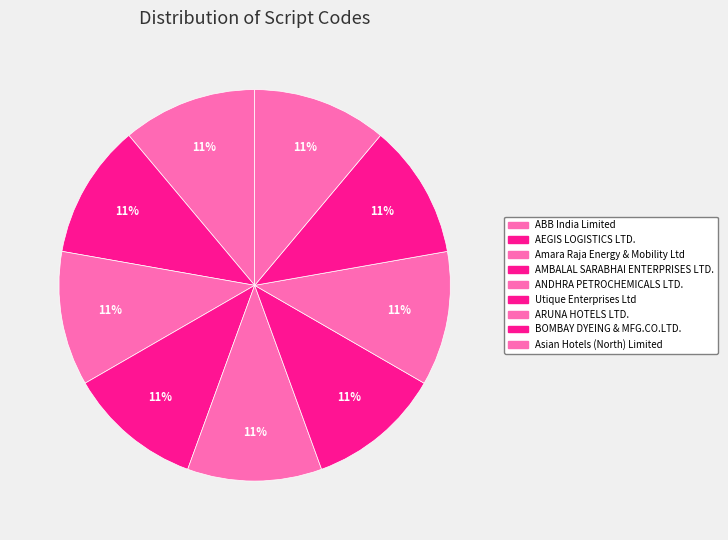

The ABB India Limited slice represents 22% of the pie. True or false?

False